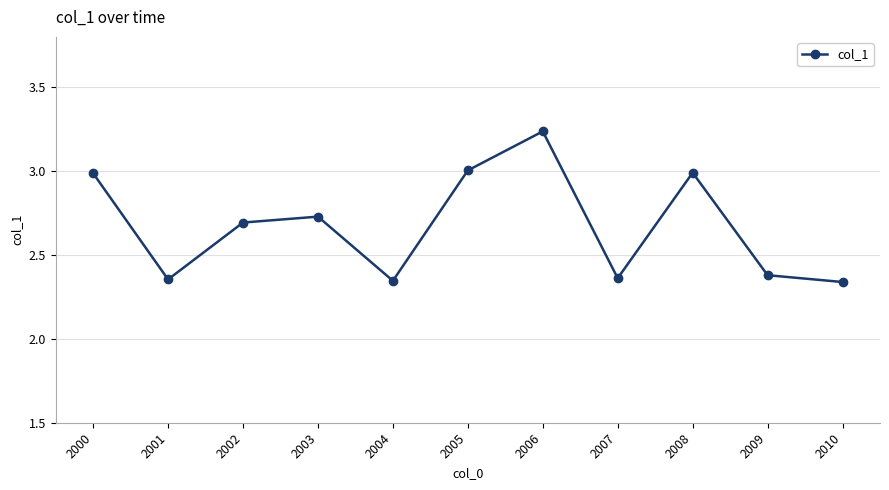

At which category does the data reach its first local peak?

2003